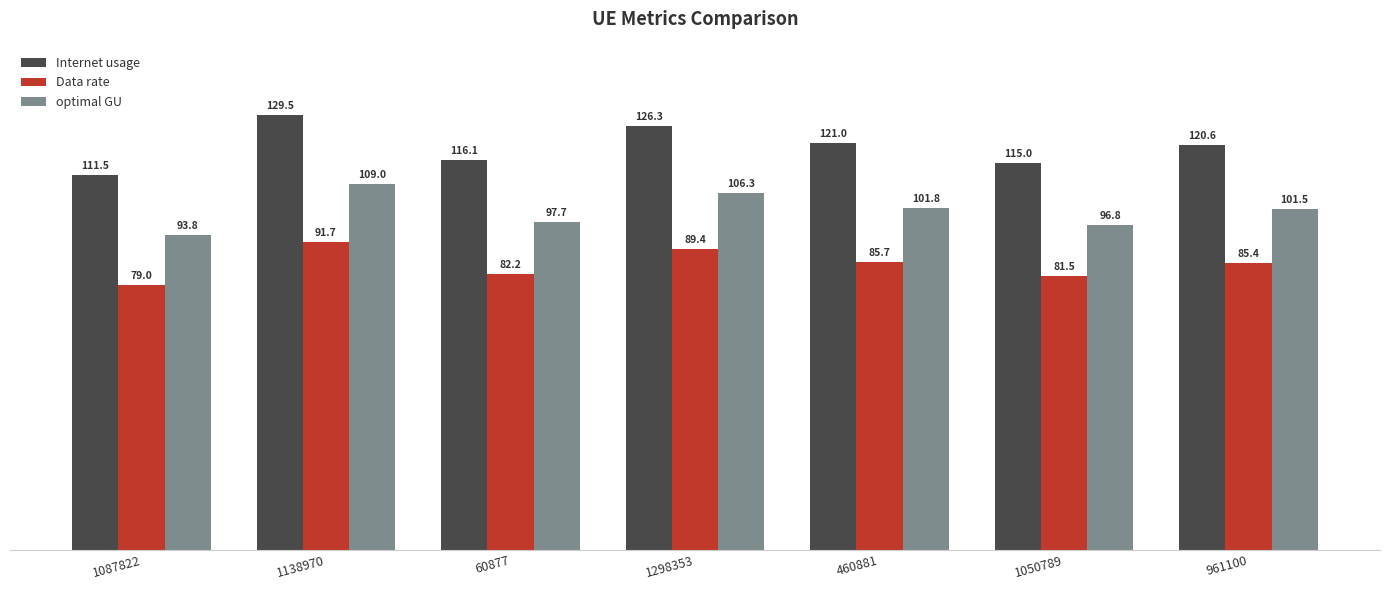

What is the highest value of the optimal GU series?

109.0